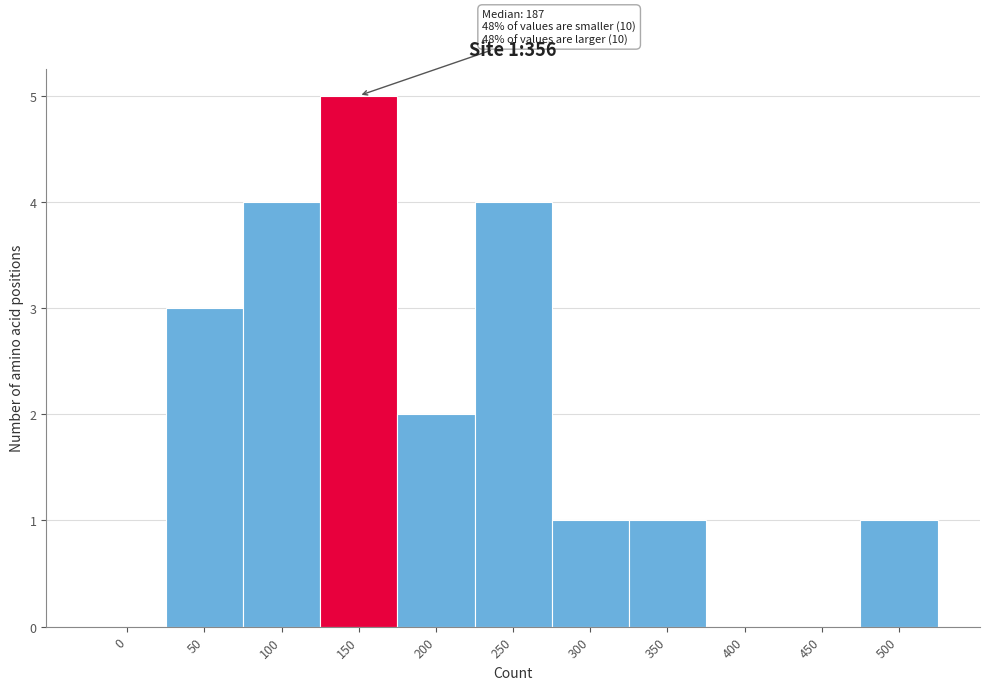

Reading left to right, list all the values displayed in this chart.

0=0	50=3	100=4	150=5	200=2	250=4	300=1	350=1	400=0	450=0	500=1